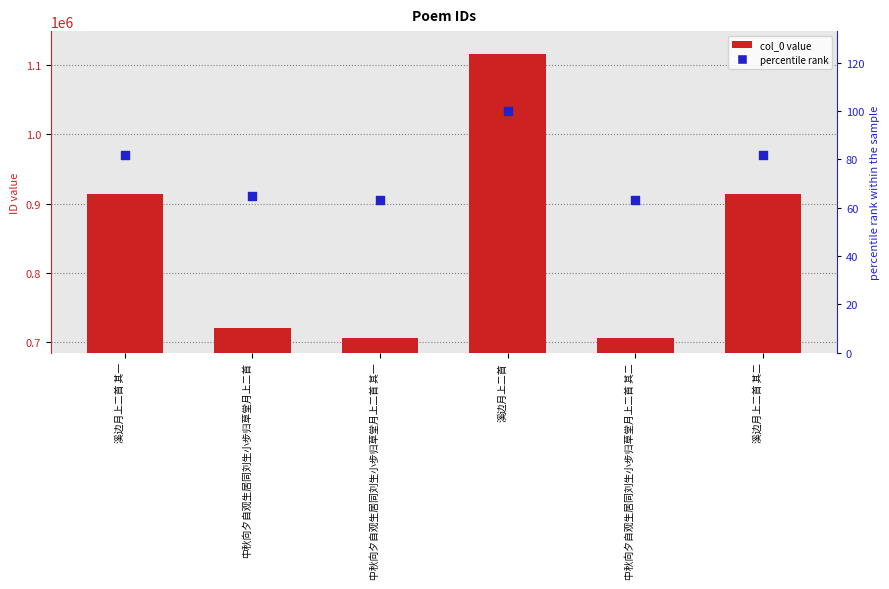

Is the value of percentile rank at 溪边月上二首 greater than the value of col_0 at 中秋向夕自观生居同刘生小步归草堂月上二首?

No